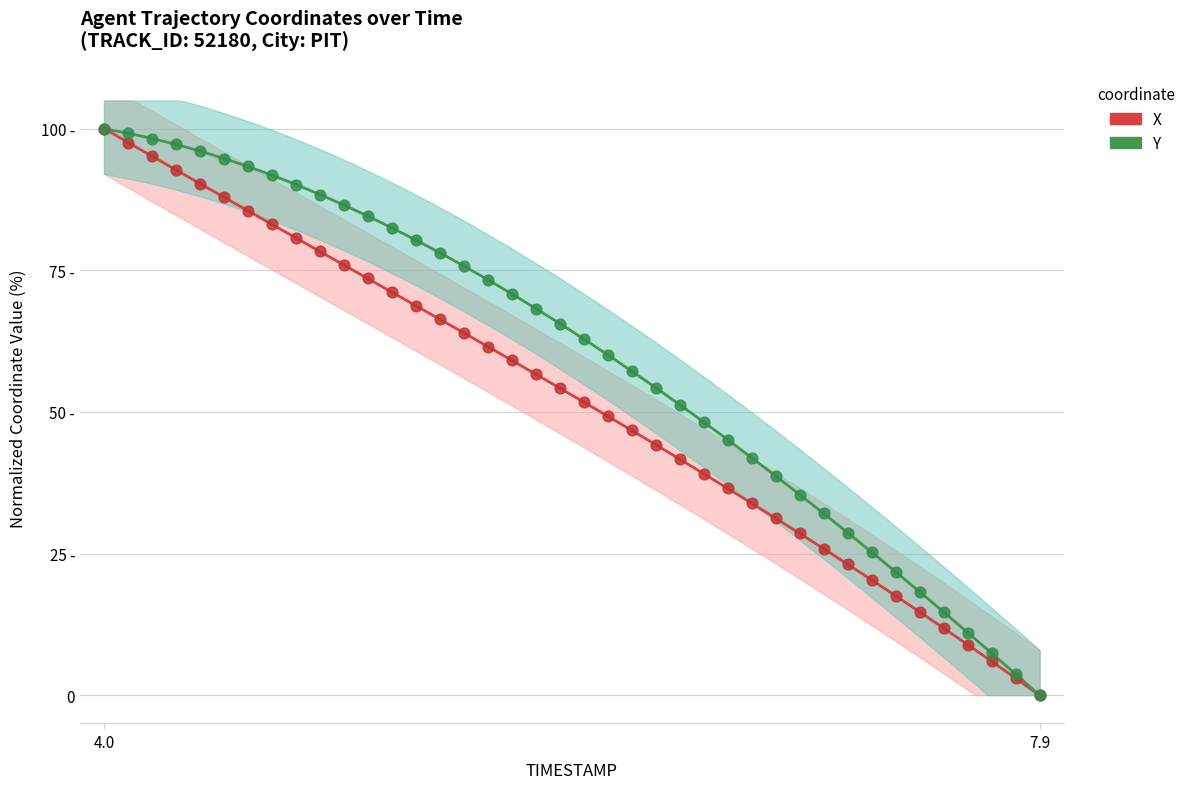

At how many categories does at least one series exceed 11?

37